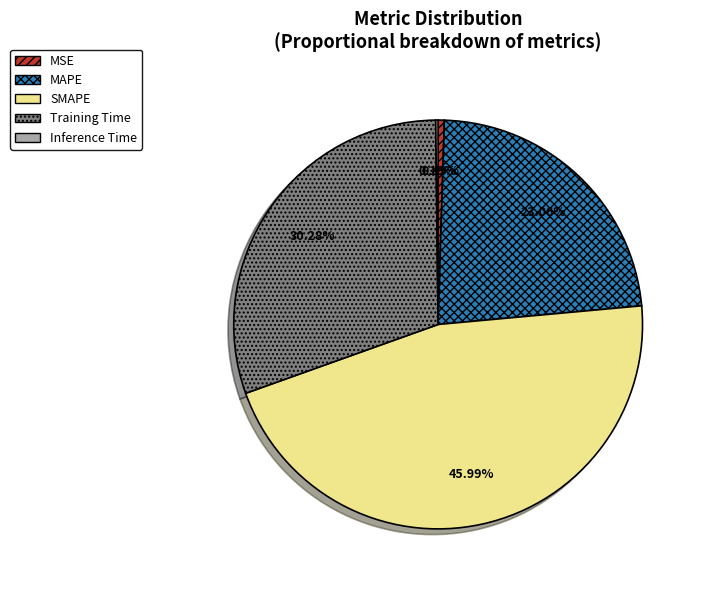

What is the total percentage of Training Time and MSE?

30.8%